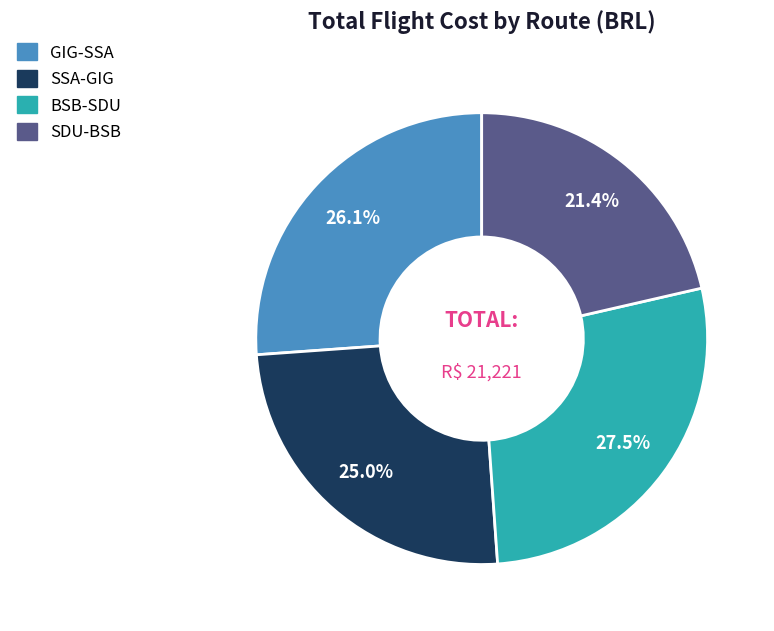

Is GIG-SSA the majority of the pie?

No